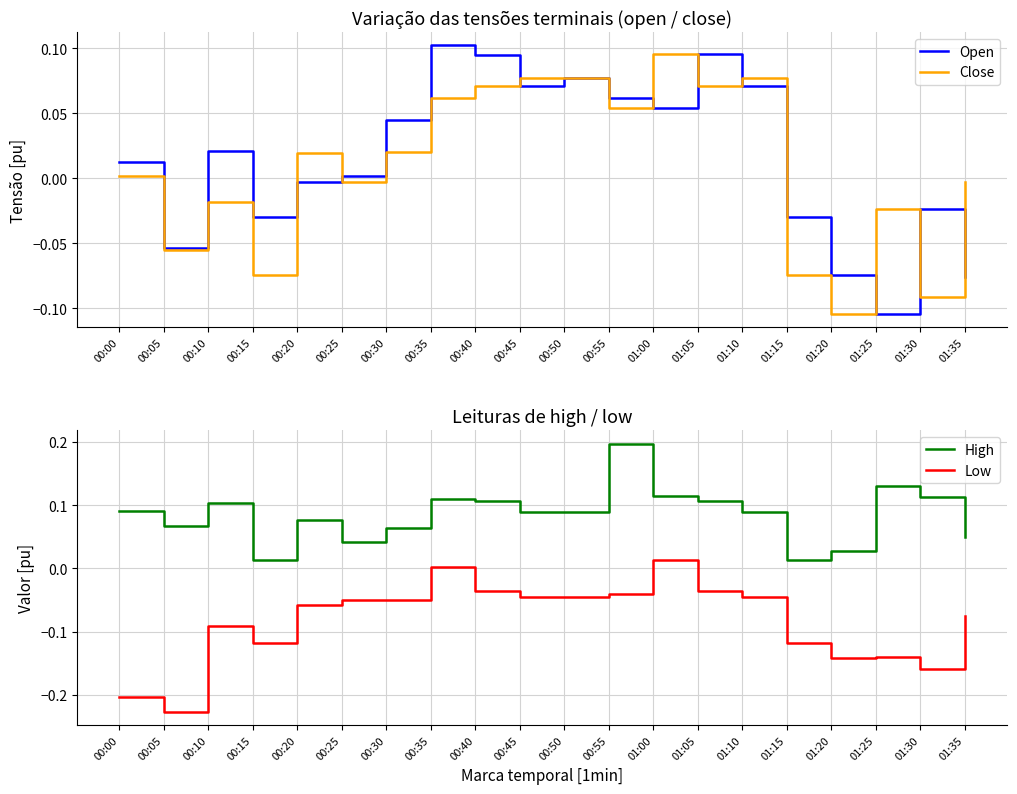

Reading left to right, extract all data points from this chart.

Open: 0.0	-0.1	0.0	-0.0	-0.0	0.0	0.0	0.1	0.1	0.1	0.1	0.1	0.1	0.1	0.1	-0.0	-0.1	-0.1	-0.0	-0.1
Close: 0.0	-0.1	-0.0	-0.1	0.0	-0.0	0.0	0.1	0.1	0.1	0.1	0.1	0.1	0.1	0.1	-0.1	-0.1	-0.0	-0.1	-0.0
High: 0.1	0.1	0.1	0.0	0.1	0.0	0.1	0.1	0.1	0.1	0.1	0.2	0.1	0.1	0.1	0.0	0.0	0.1	0.1	0.0
Low: -0.2	-0.2	-0.1	-0.1	-0.1	-0.0	-0.0	0.0	-0.0	-0.0	-0.0	-0.0	0.0	-0.0	-0.0	-0.1	-0.1	-0.1	-0.2	-0.1